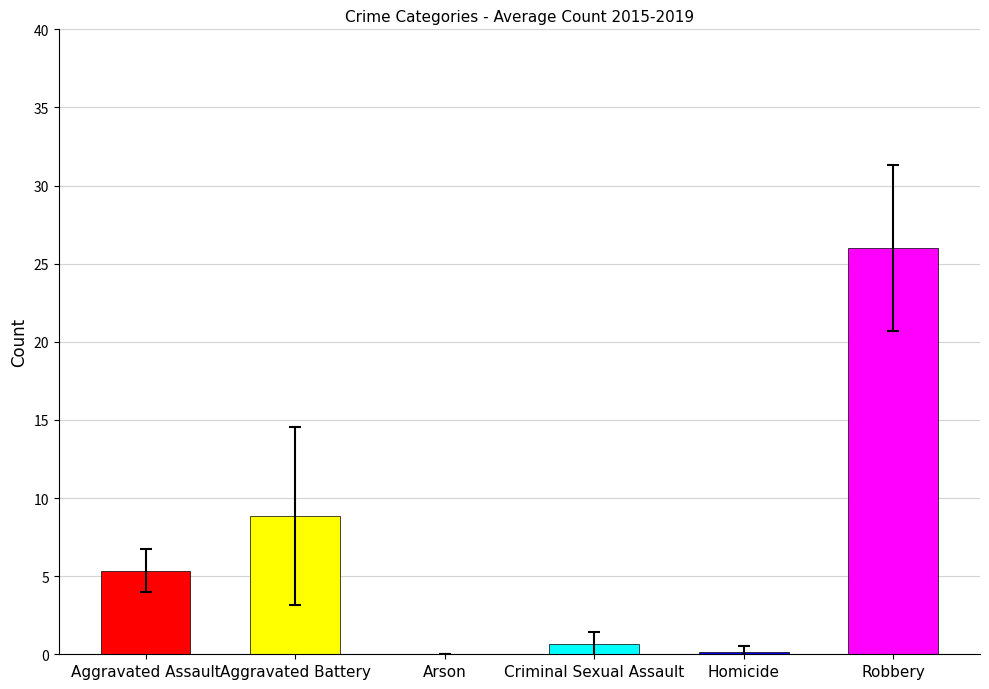

How many values in the 2016 series are below 2?

3